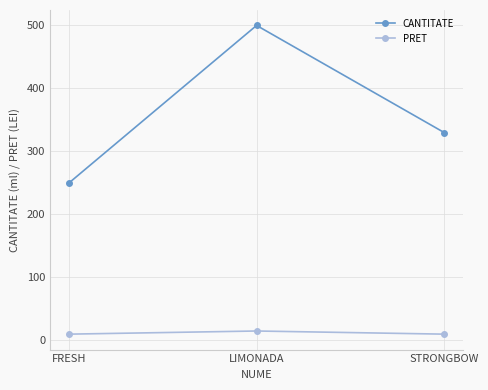

True or false: CANTITATE has a value of 330 at STRONGBOW.

True